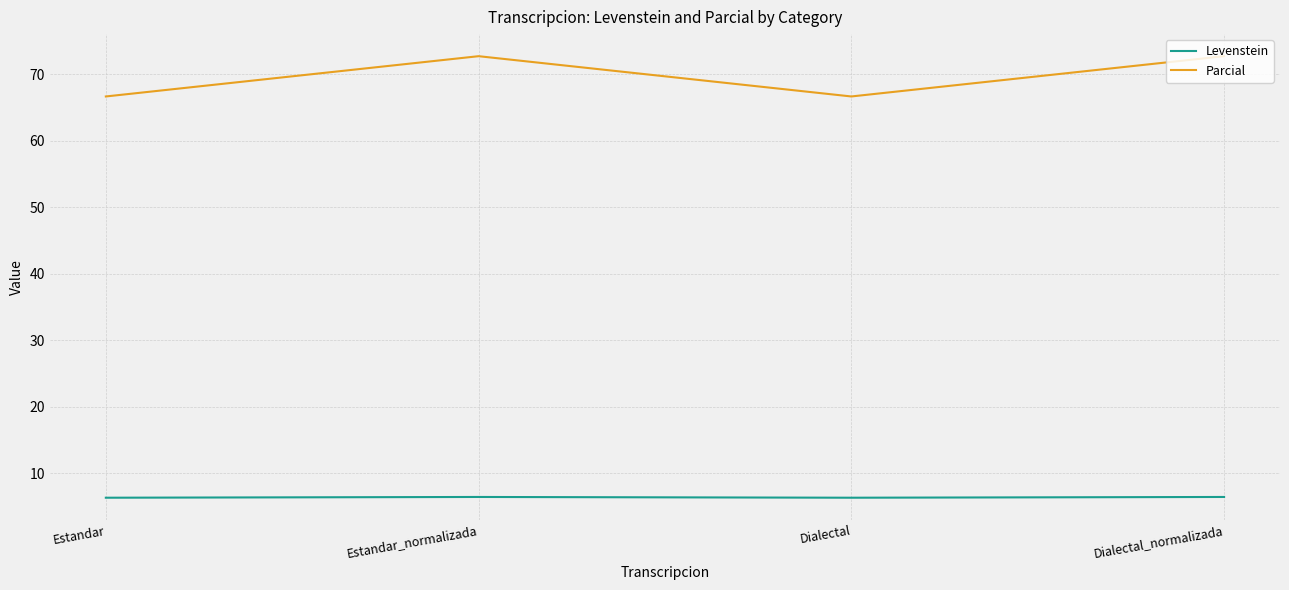

List the series in order of their overall mean, lowest first.

Levenstein, Parcial